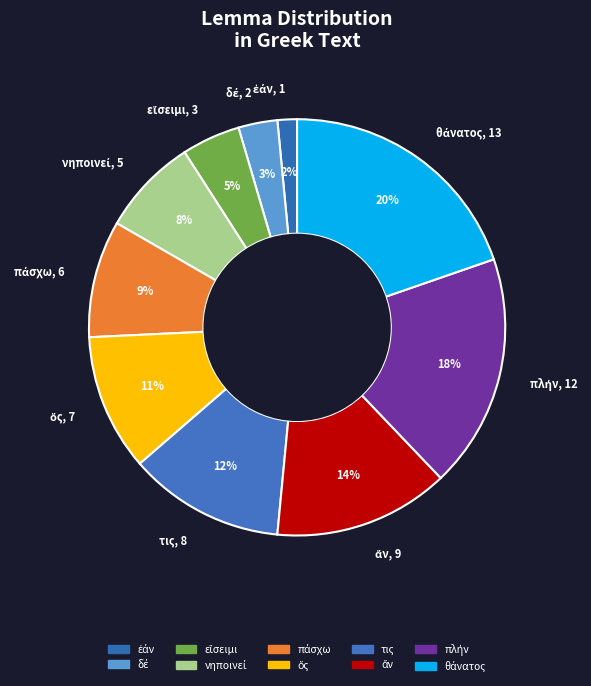

To the nearest percent, what is the average slice percentage?

10%